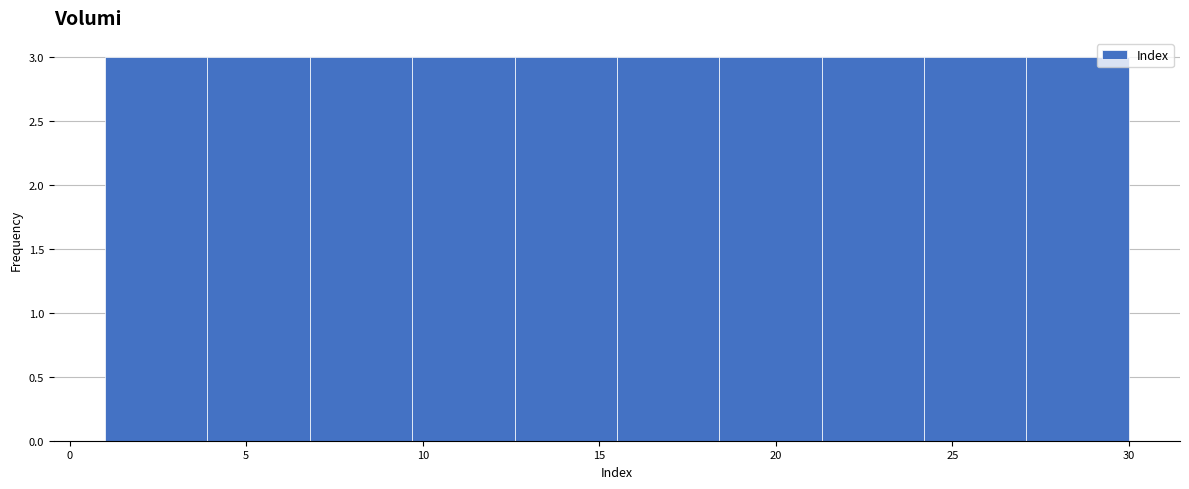

What is the height of the bar covering 12.6 to 15.5 on the x-axis? Neither the bar edges nor the heights are printed on the chart, so give them approximately, as read against the axes.

3